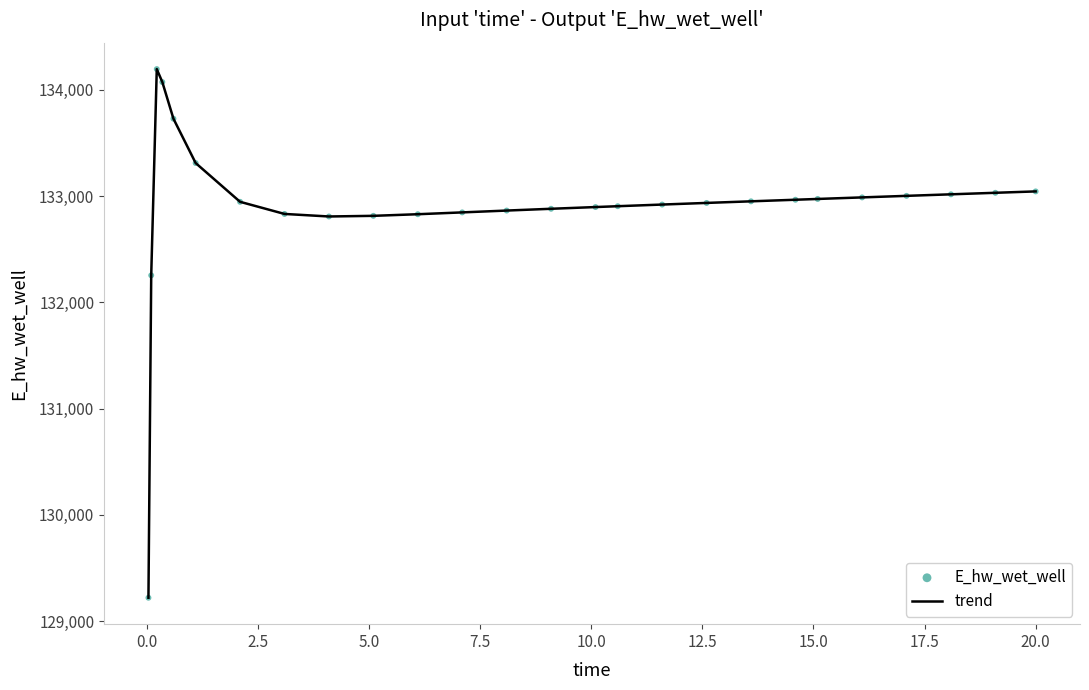

What is the difference between the maximum and minimum values?

4973.3